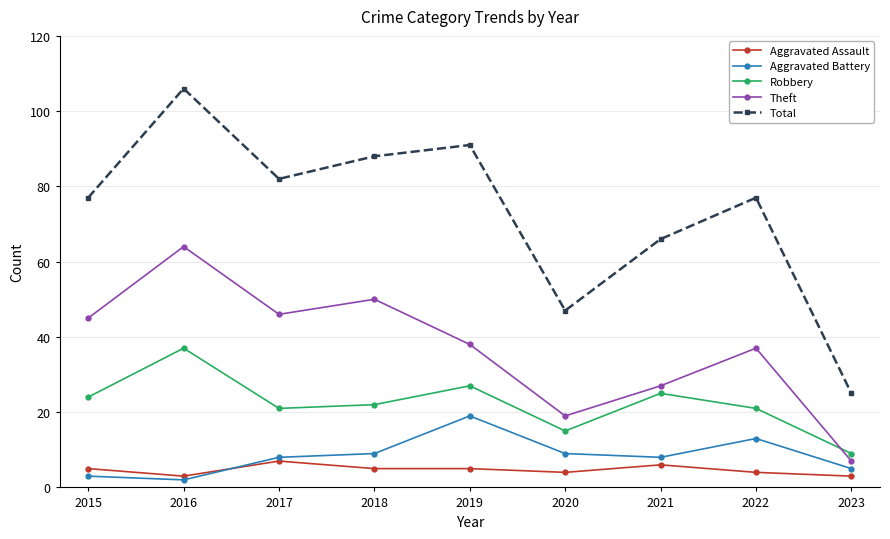

At which category does Theft reach its first local peak?

2016